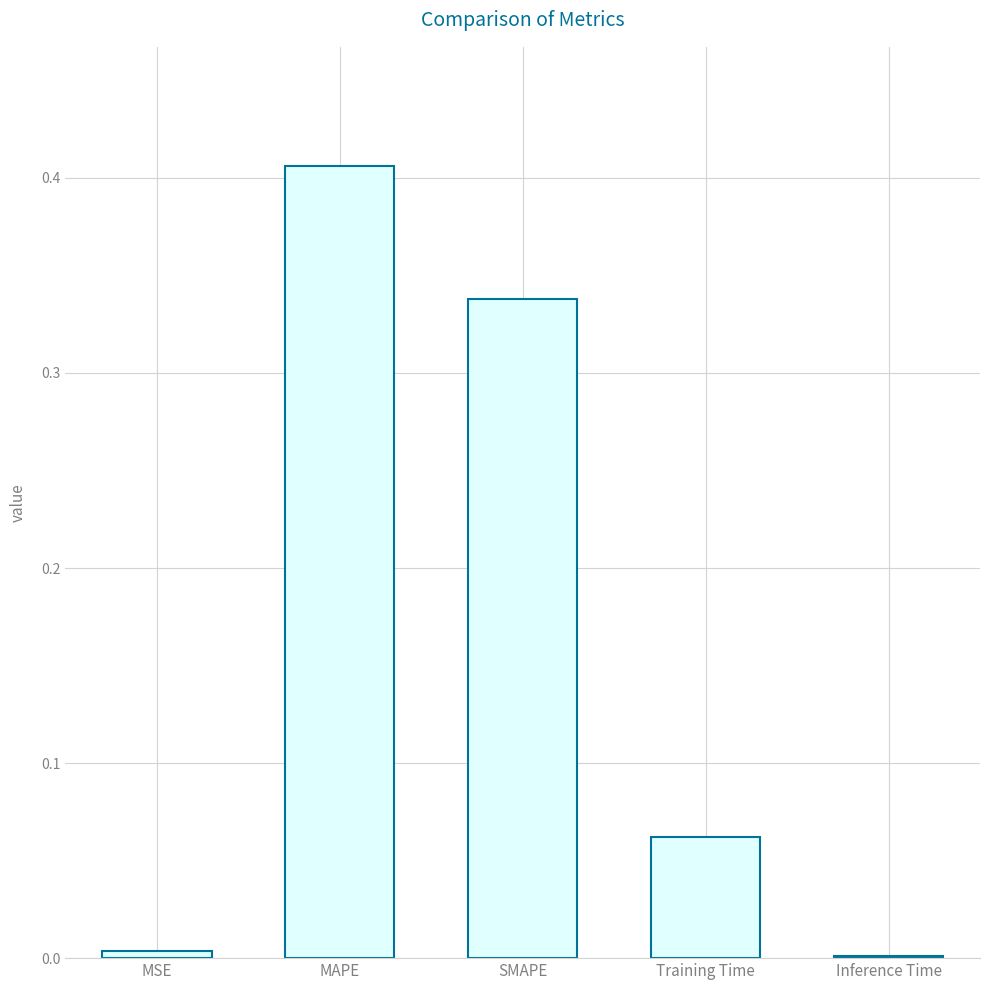

At which category does the chart reach its peak across all series?

MAPE